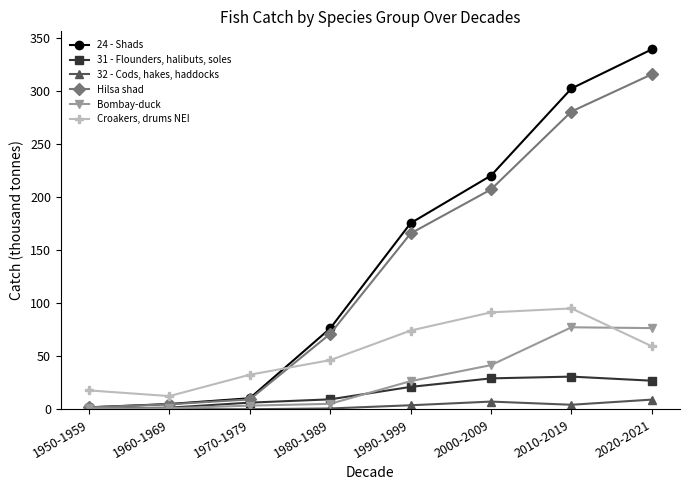

What is the average value of the 31 - Flounders, halibuts, soles series?

15.8